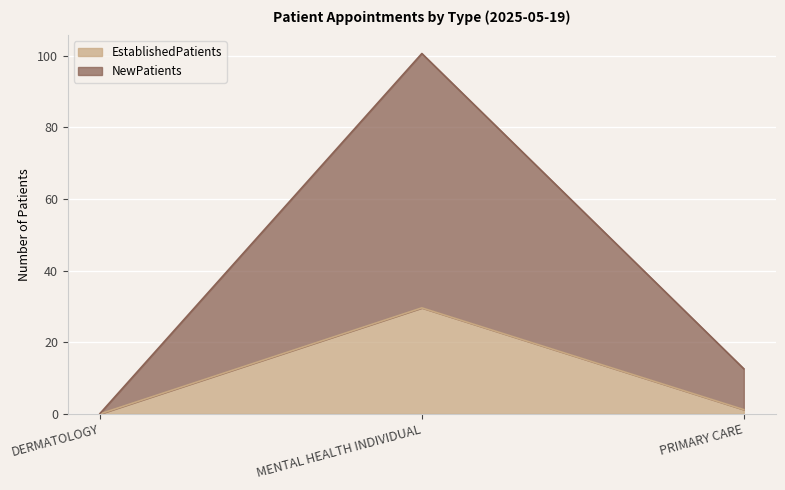

Which series has the widest spread of values?

NewPatients